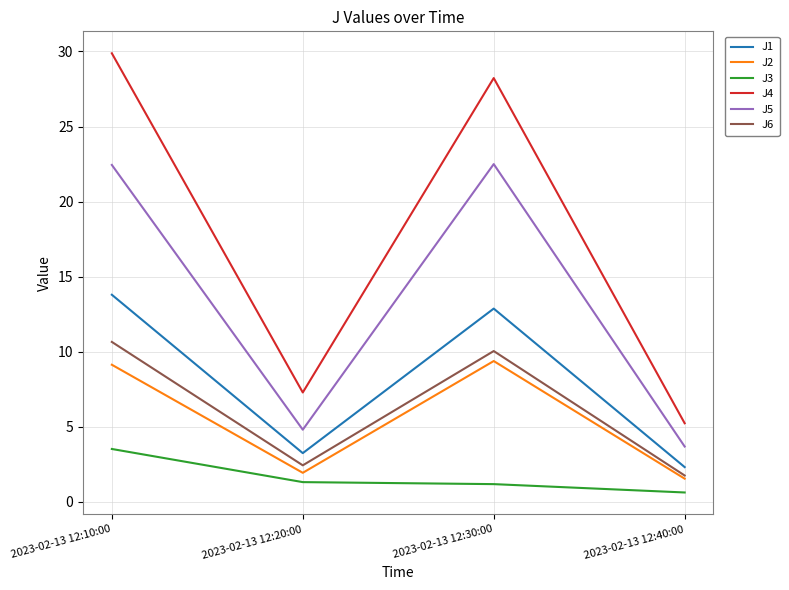

True or false: J4 and J2 cross at least once.

False